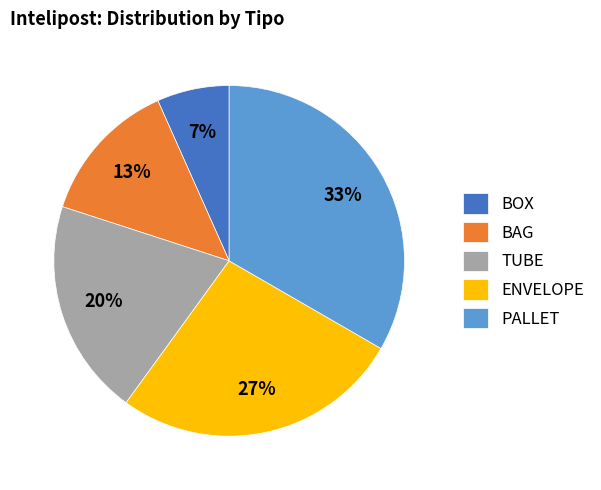

How many slices are in this pie chart?

5